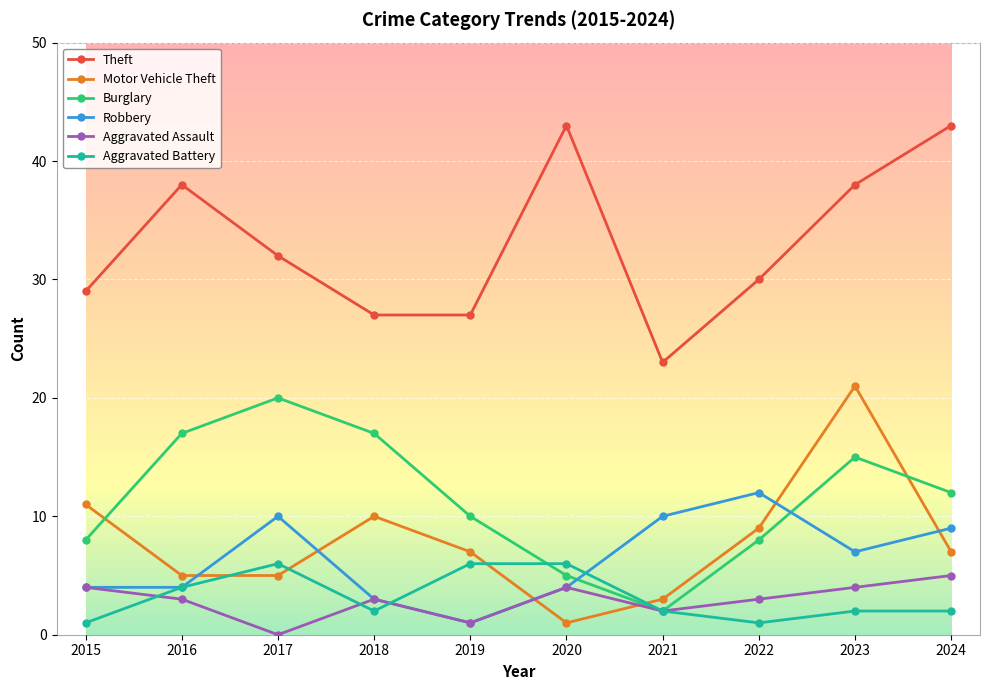

What is the difference between the highest and lowest values at 2019?

26